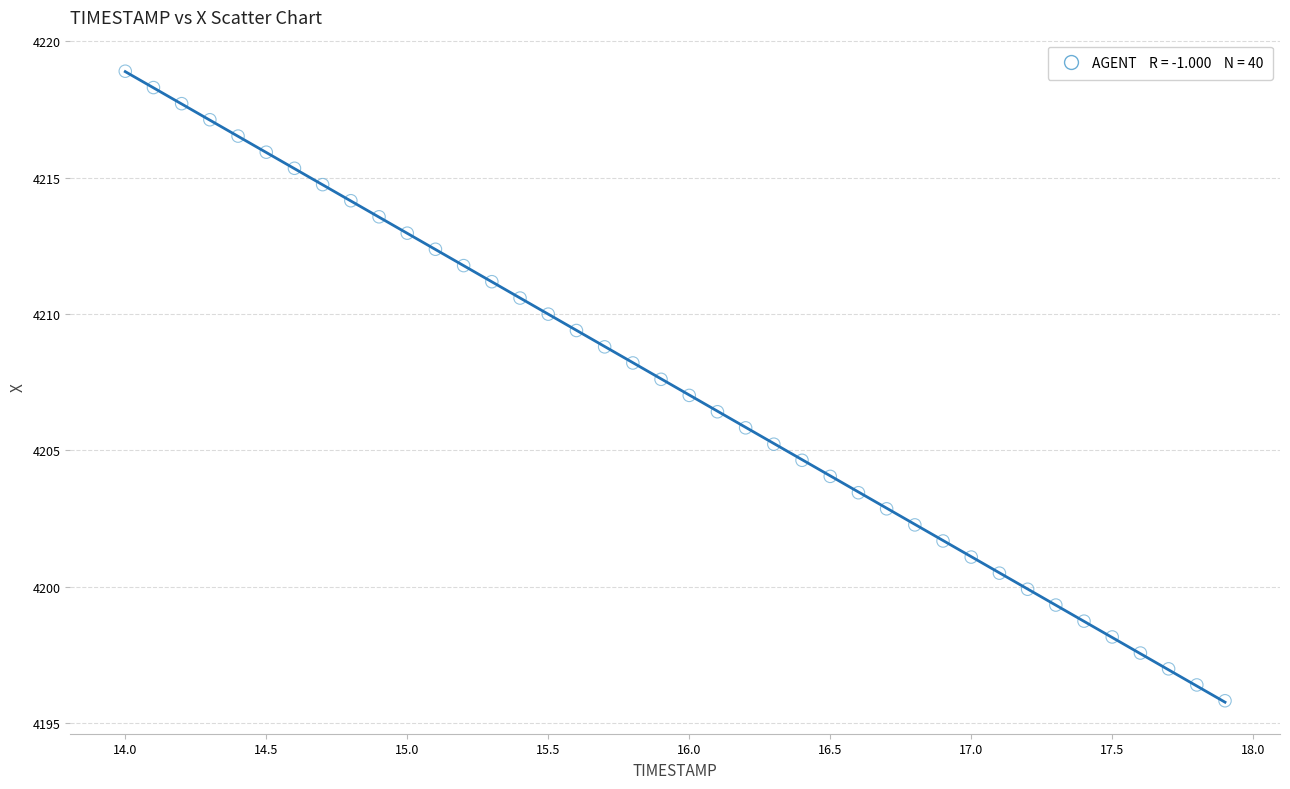

What is the range of Y values (max minus min)?

23.1